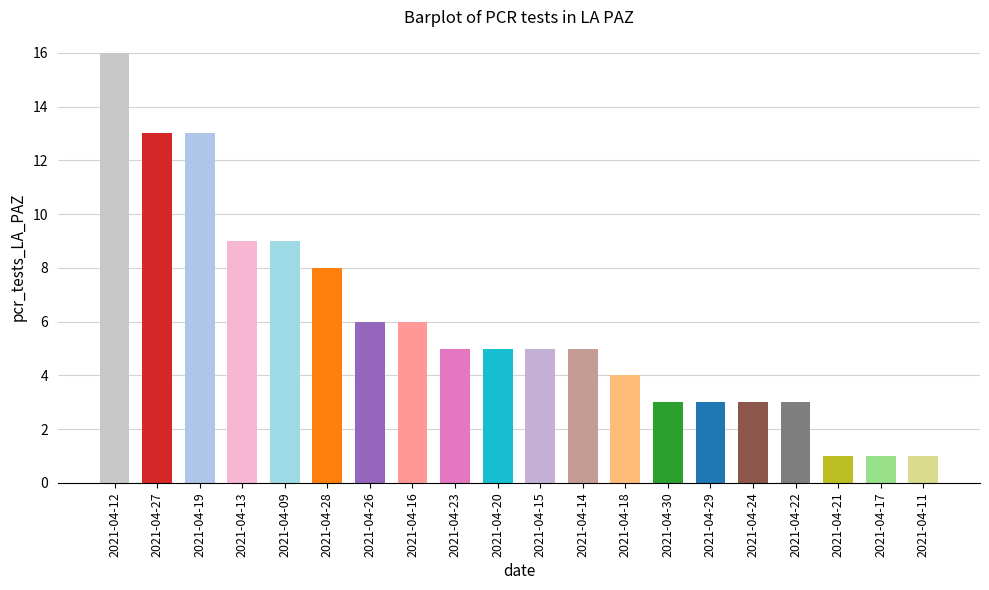

What position from the right is 2021-04-22?

4